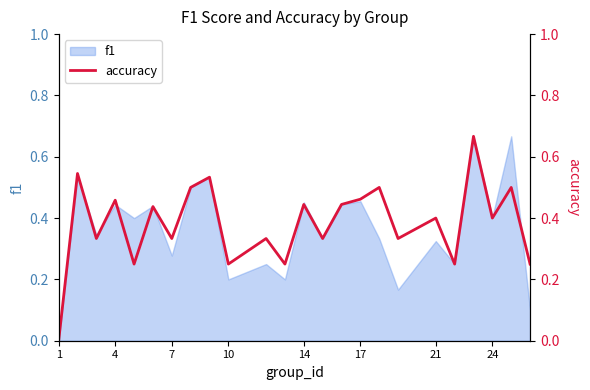

Is it true that f1 equals 0.0 at 10?

False